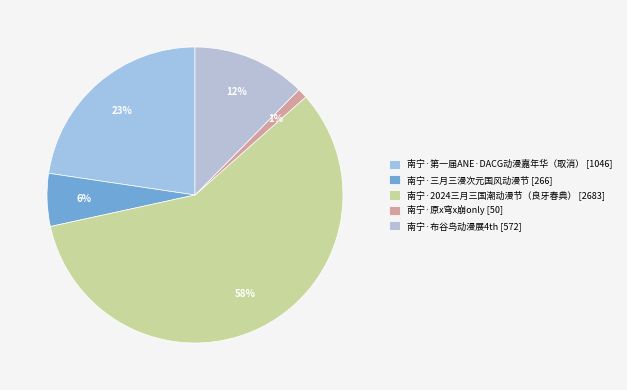

How many segments does this pie chart have?

5